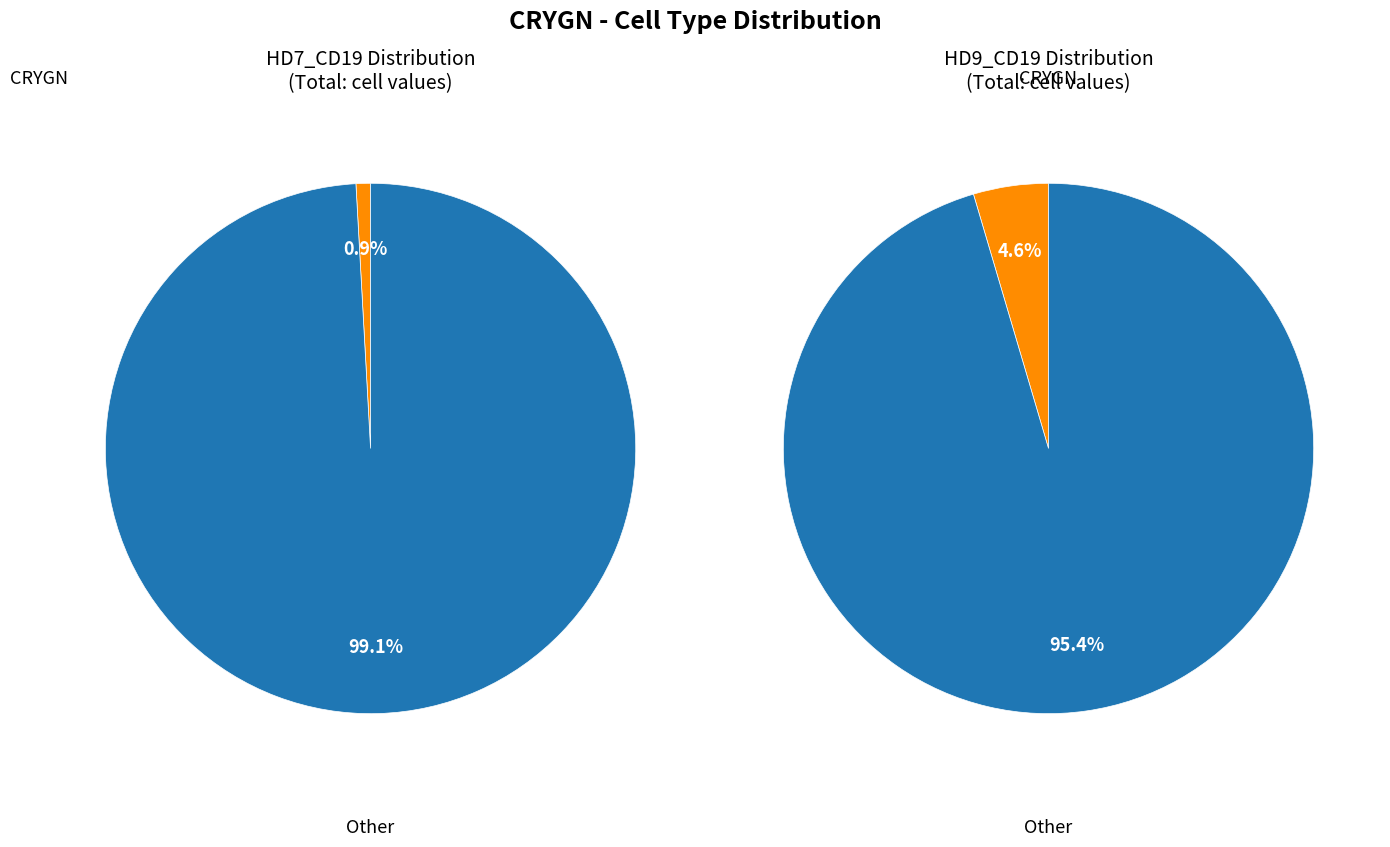

Is there any slice that represents more than half of the pie?

Yes